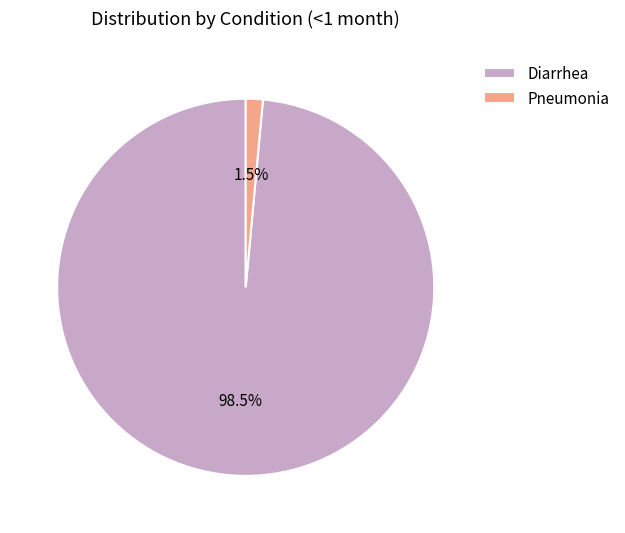

What is the majority slice?

Diarrhea